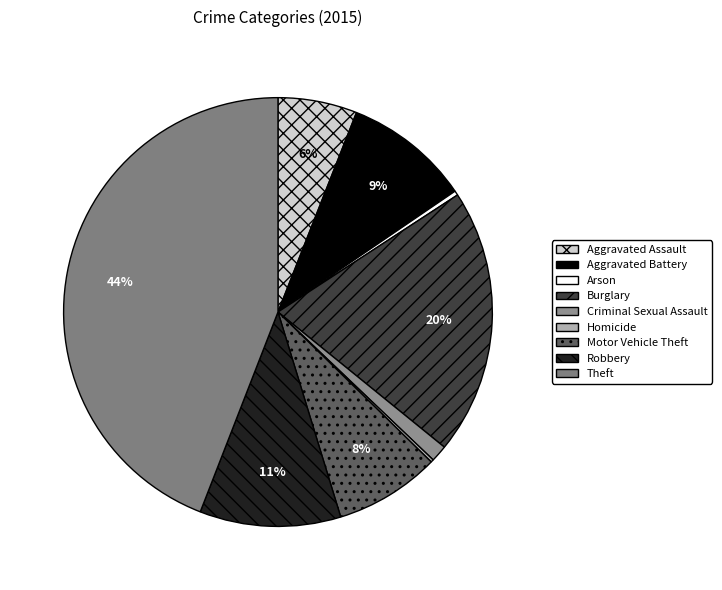

Rank the categories by value from highest to lowest.

Theft, Burglary, Robbery, Aggravated Battery, Motor Vehicle Theft, Aggravated Assault, Criminal Sexual Assault, Arson, Homicide